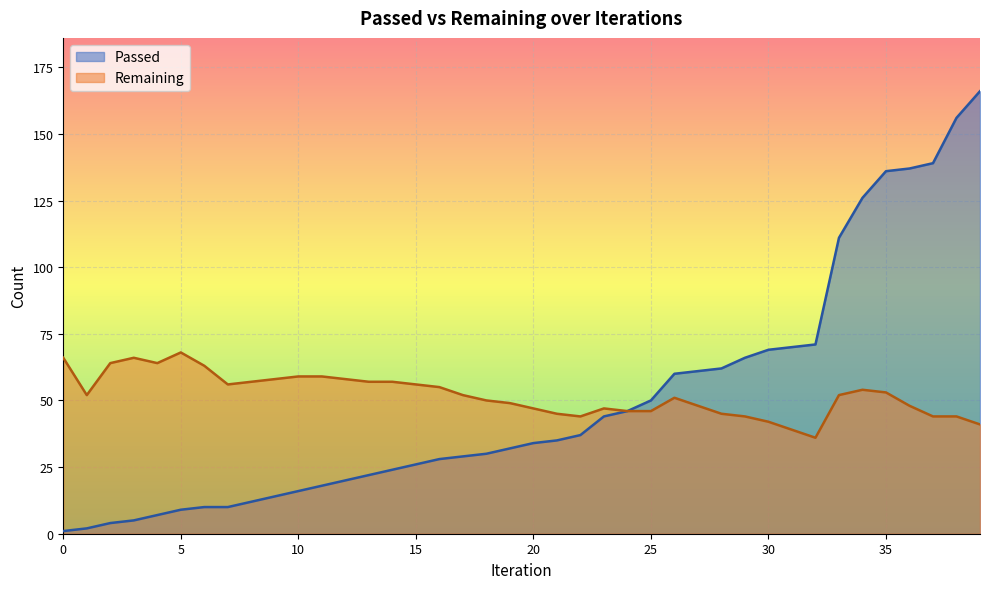

How many lines are shown in the chart?

2